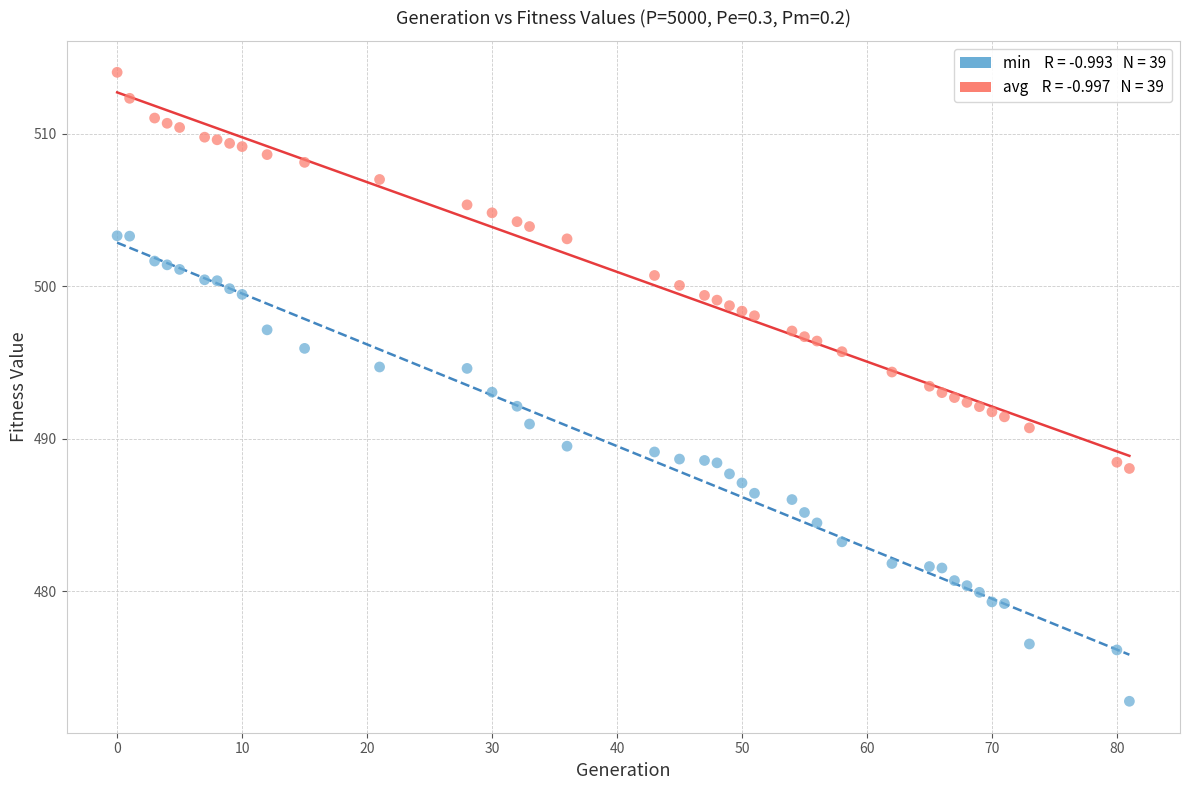

Across all data points, what is the range of Y values (max minus min)?

41.2